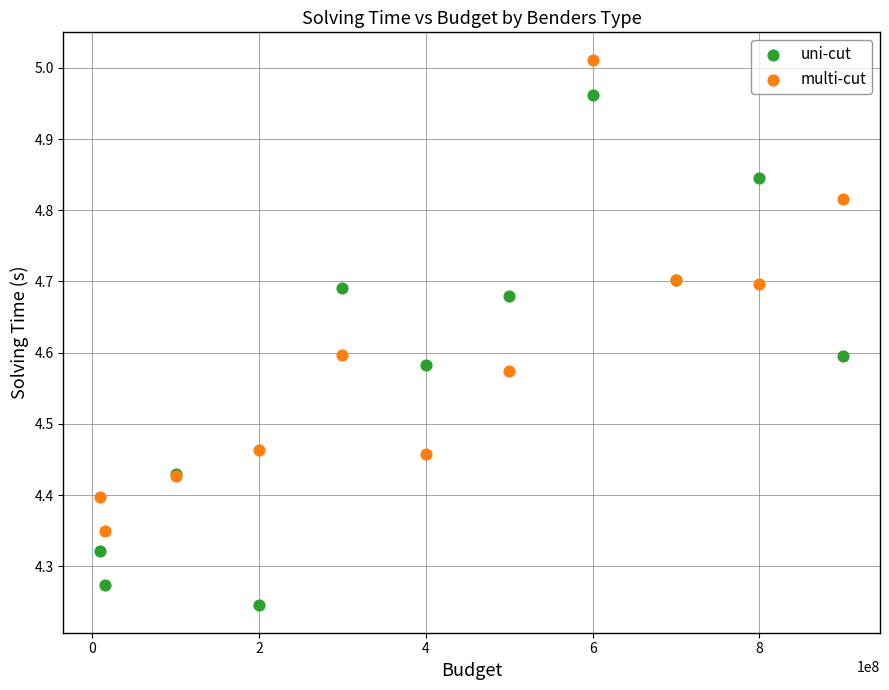

What is the X range (max minus min) for the scatter plot?

890000000.0